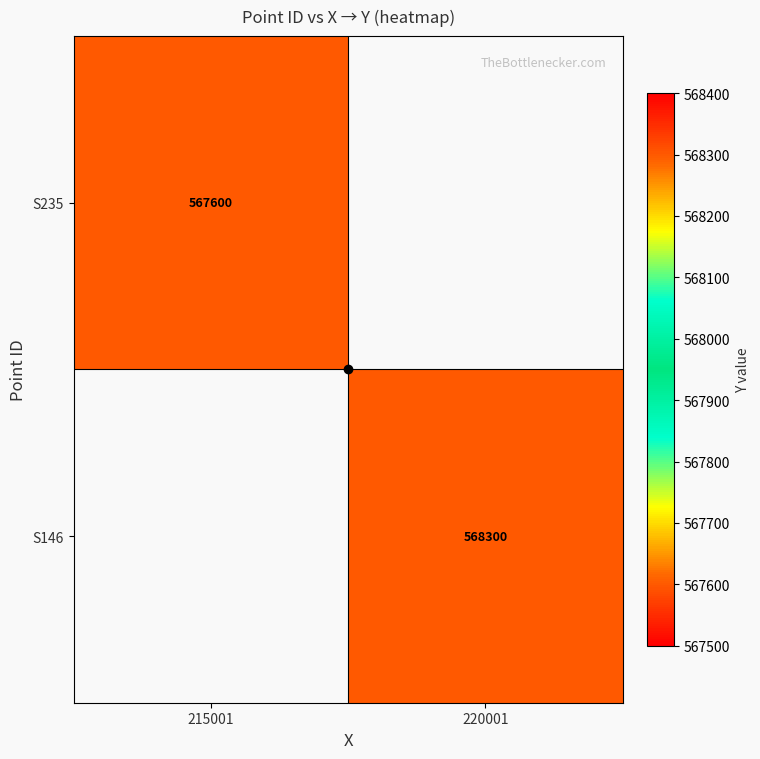

What is the greatest value displayed?

568300.0